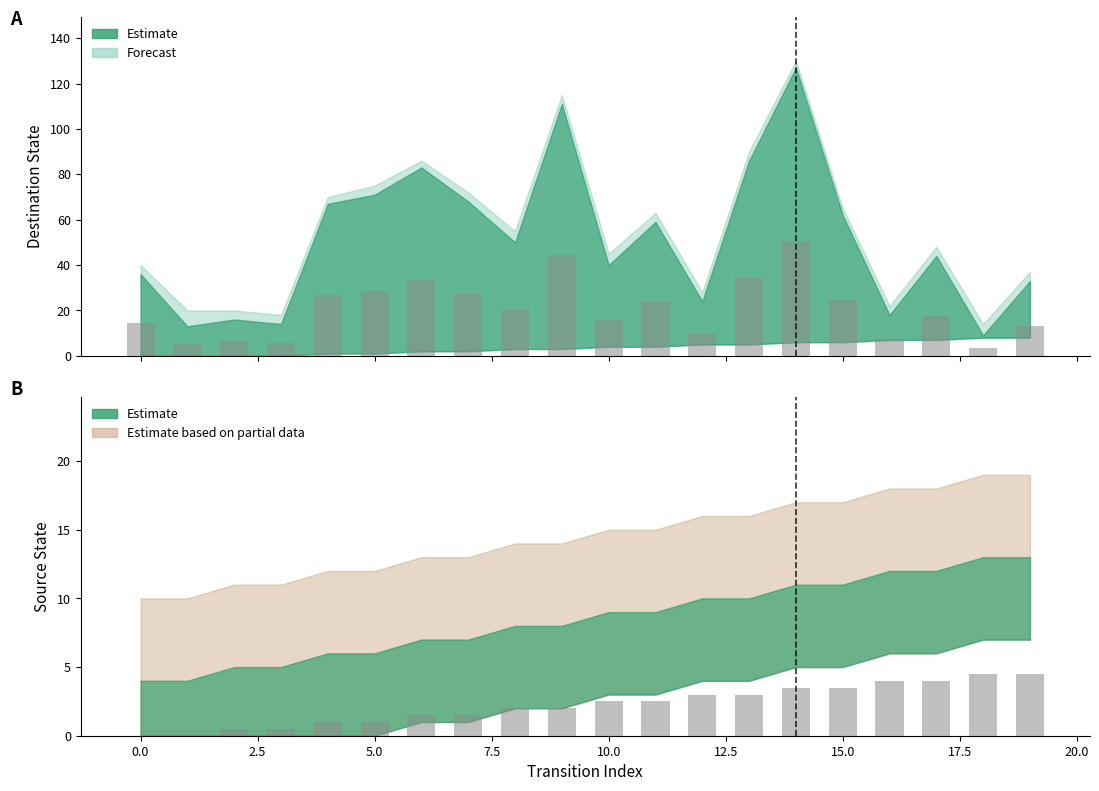

Reading right to left, what are all the values shown in this chart?

source_state: 19=4.5	18=4.5	17=4.0	16=4.0	15=3.5	14=3.5	13=3.0	12=3.0	11=2.5	10=2.5	9=2.0	8=2.0	7=1.5	6=1.5	5=1.0	4=1.0	3=0.5	2=0.5	1=0.0	0=0.0
destination_state: 19=13.2	18=3.6	17=17.6	16=7.2	15=24.8	14=50.8	13=34.4	12=9.6	11=23.6	10=16.0	9=44.4	8=20.0	7=27.2	6=33.2	5=28.4	4=26.8	3=5.6	2=6.4	1=5.2	0=14.4